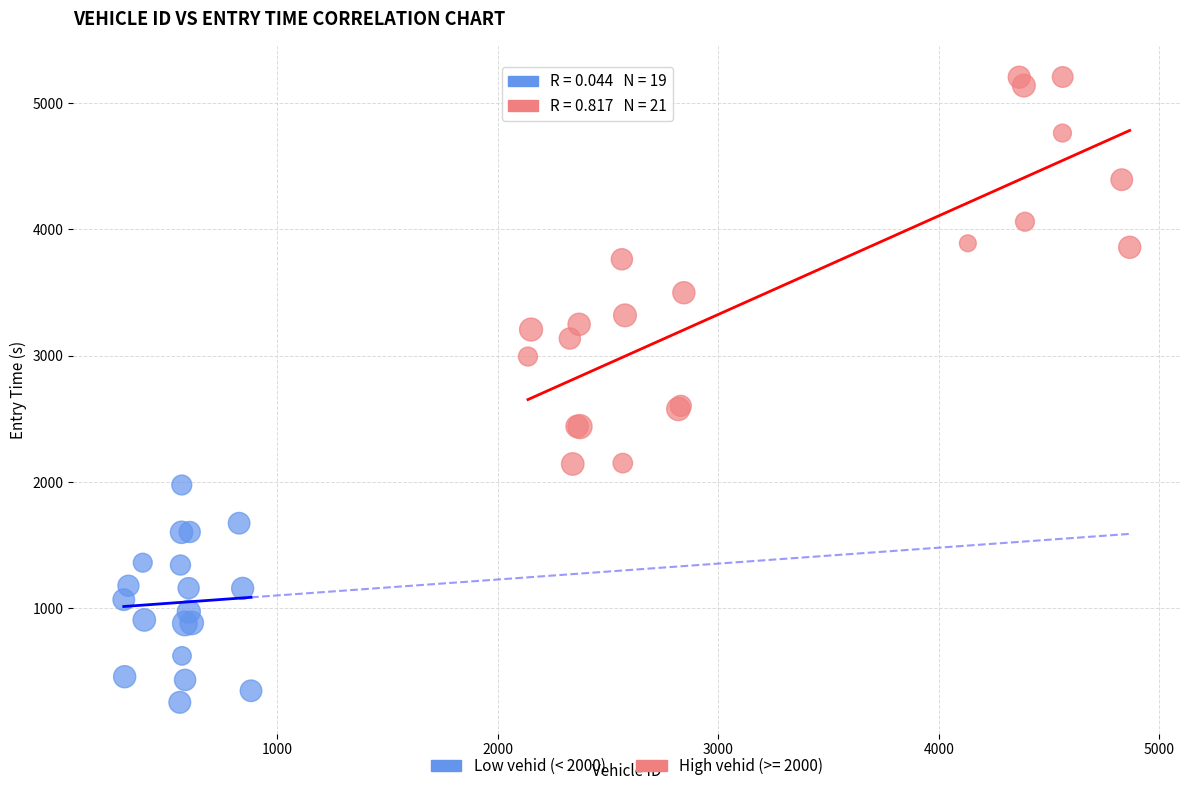

Which series has the widest spread of Y values?

High vehid (>= 2000)